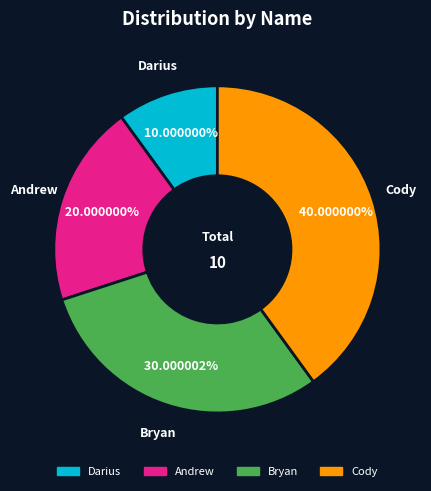

How many segments does this pie chart have?

4